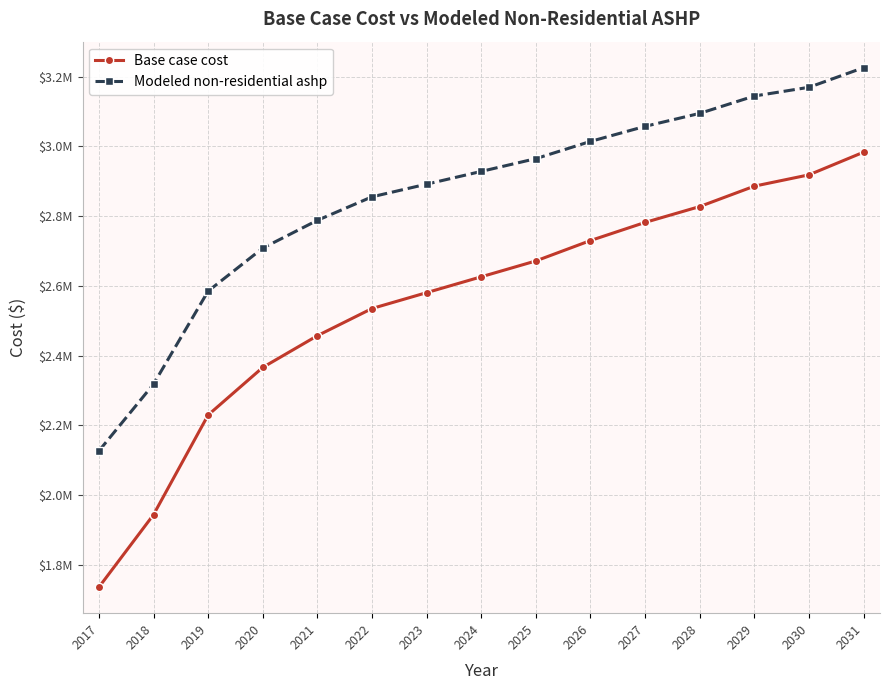

What are all the series names shown in the legend?

Base case cost, Modeled non-residential ashp